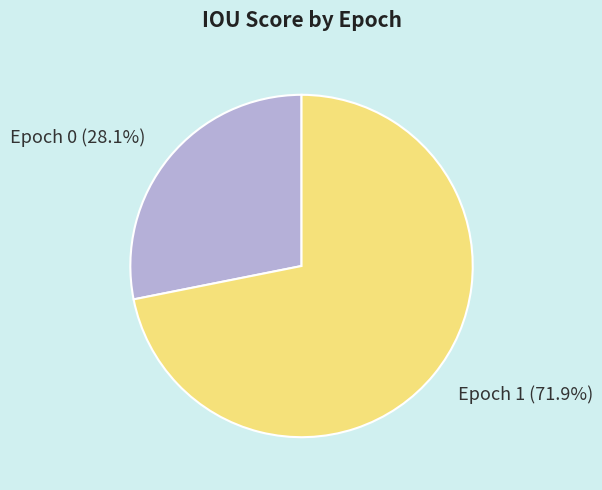

To the nearest percent, what is the difference between the largest and smallest slice percentages?

44%